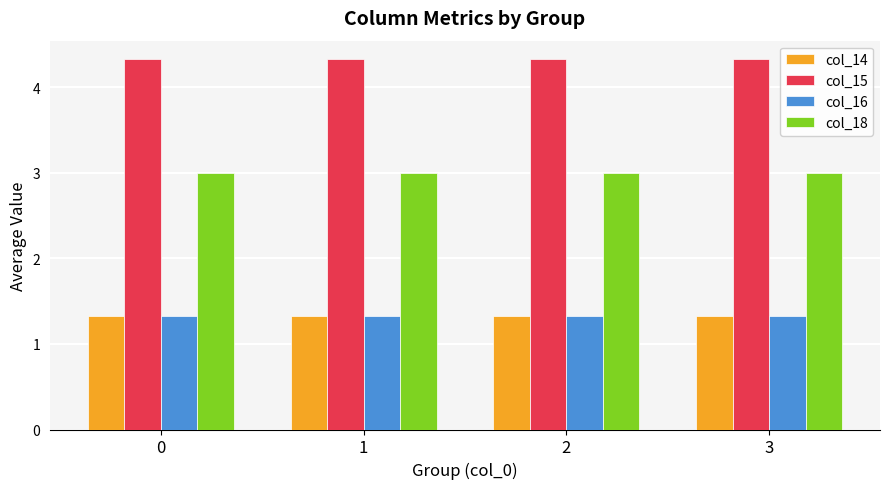

What is the total value across all series at 1?

10.0